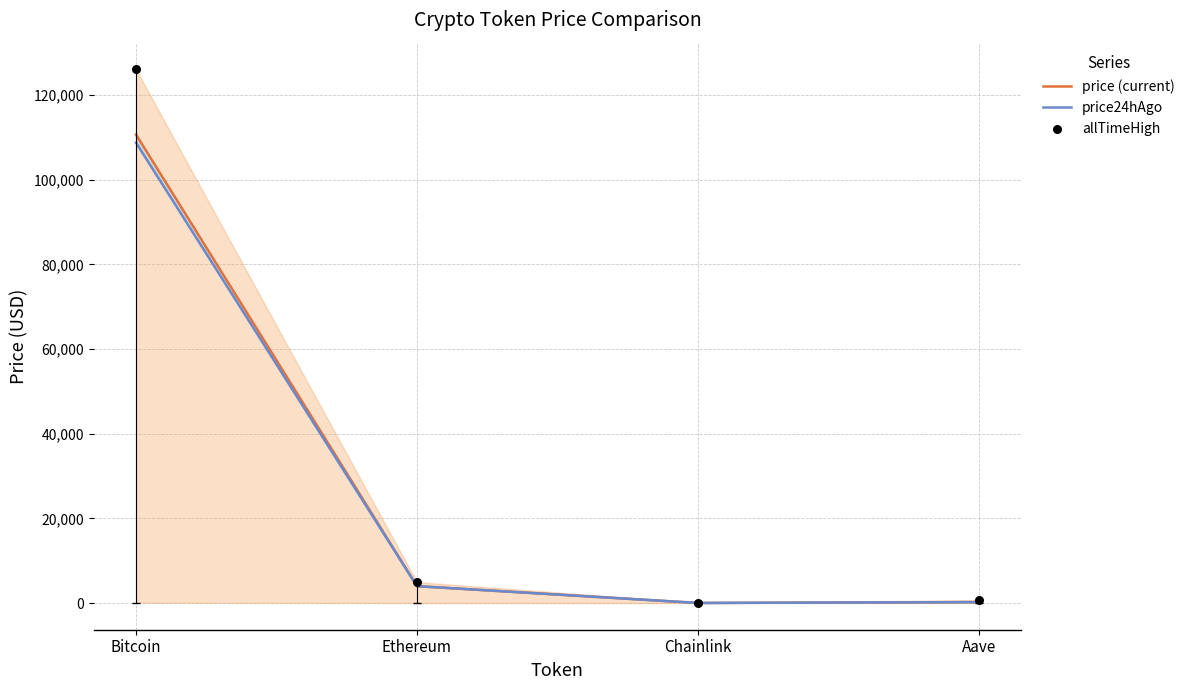

Which series has the largest total across all categories?

allTimeHigh